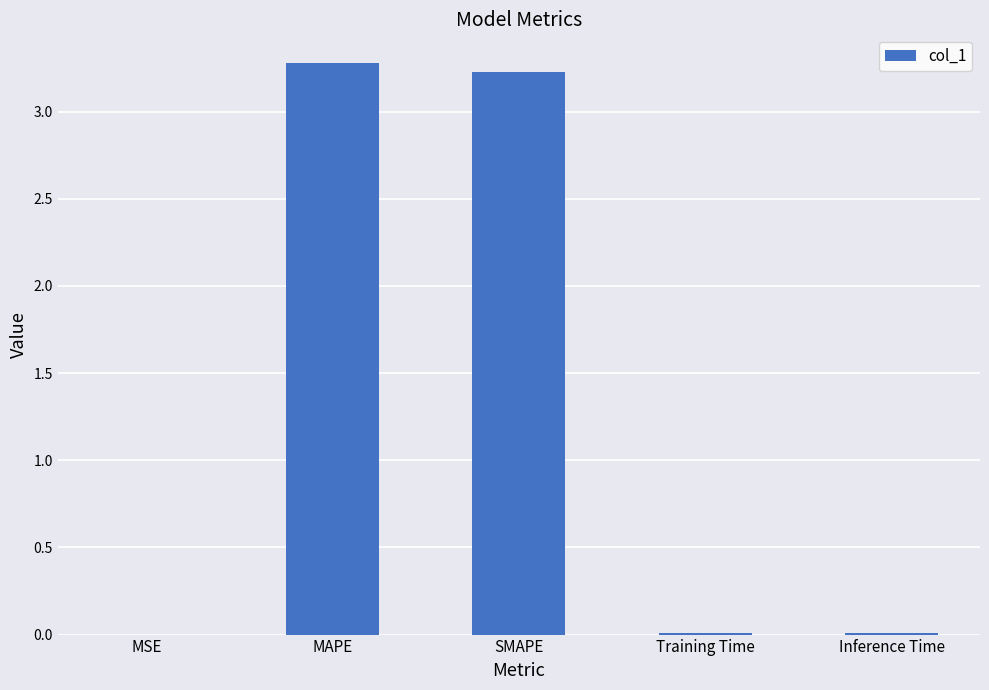

What is the sum of all values?

6.5